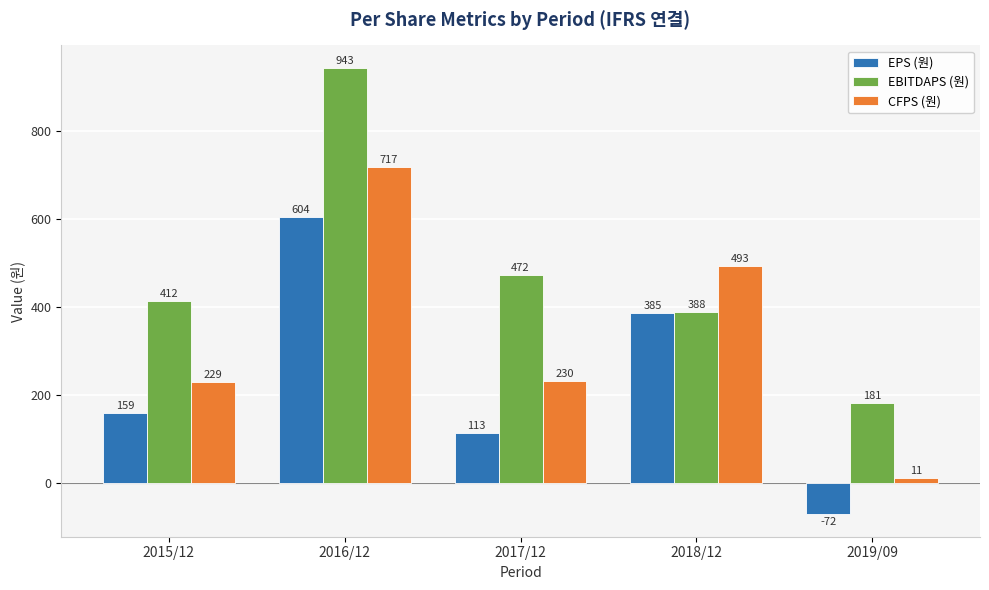

Is it true that EBITDAPS (원) equals 112 at 2019/09?

False